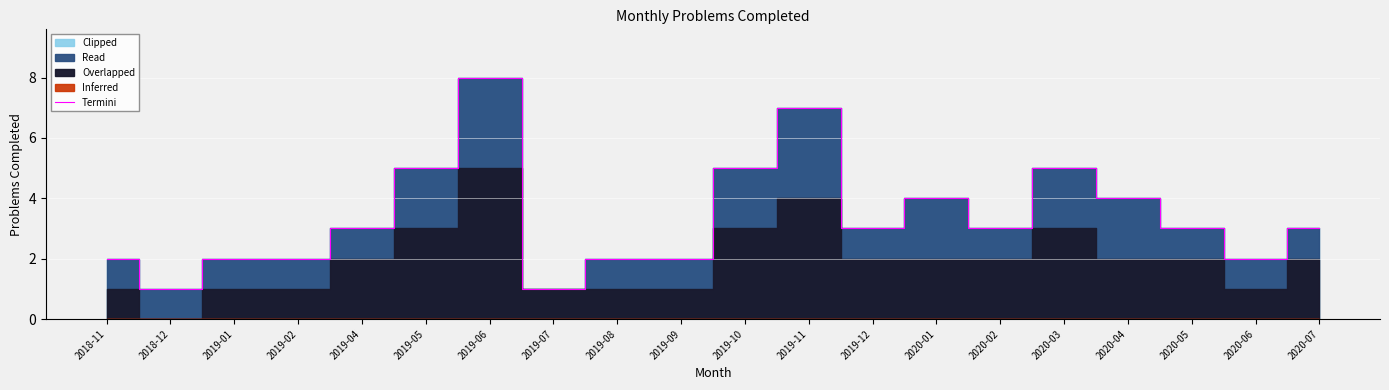

At which category does the data reach its first local peak?

2019-06